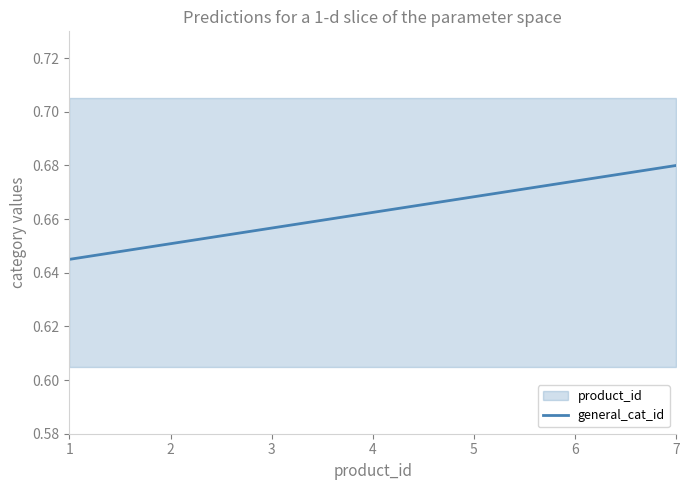

What is the value of the 5th point from the left?

0.7